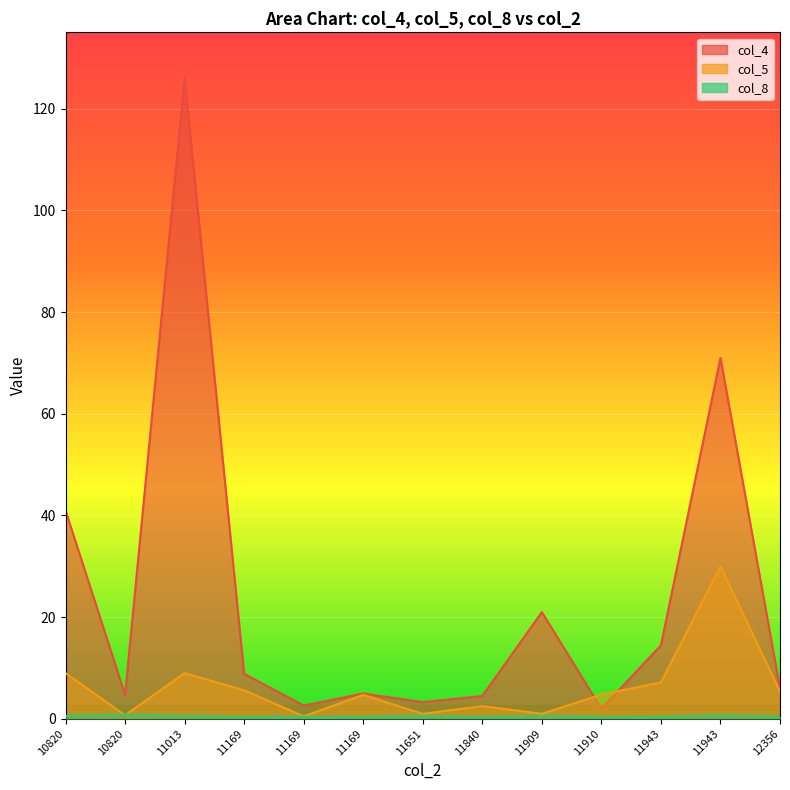

How many interior local peaks does the col_5 series have?

4